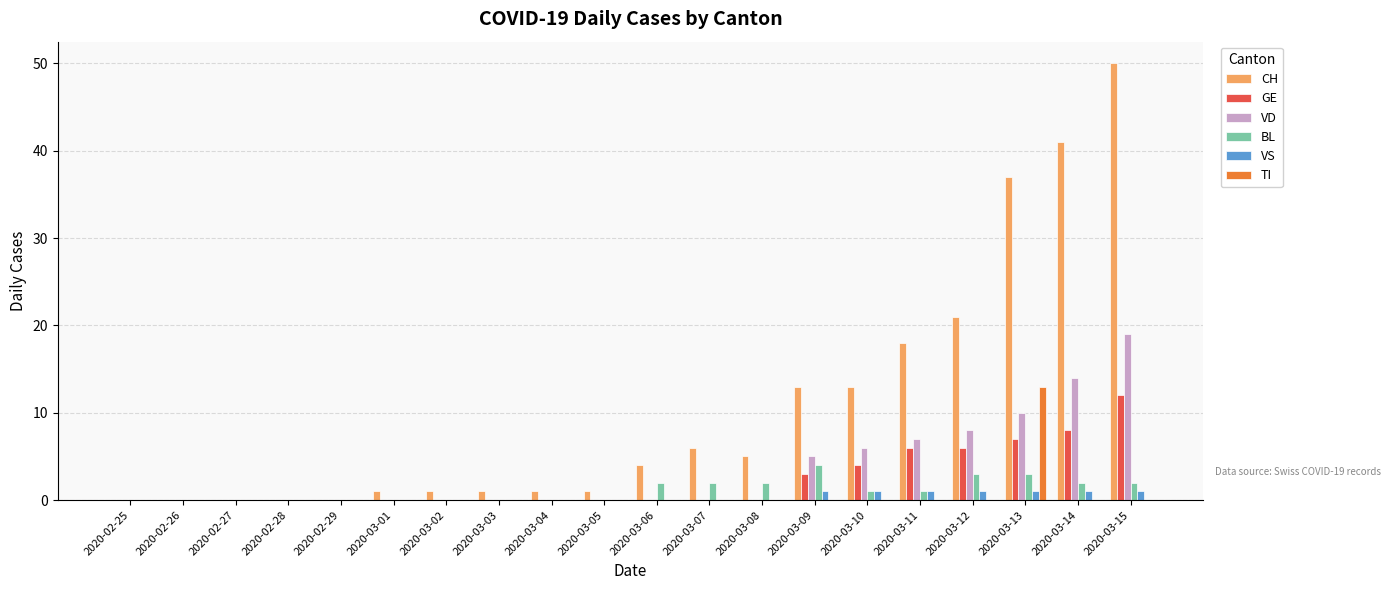

Is the value of GE at 2020-03-10 greater than the value of CH at 2020-03-13?

No